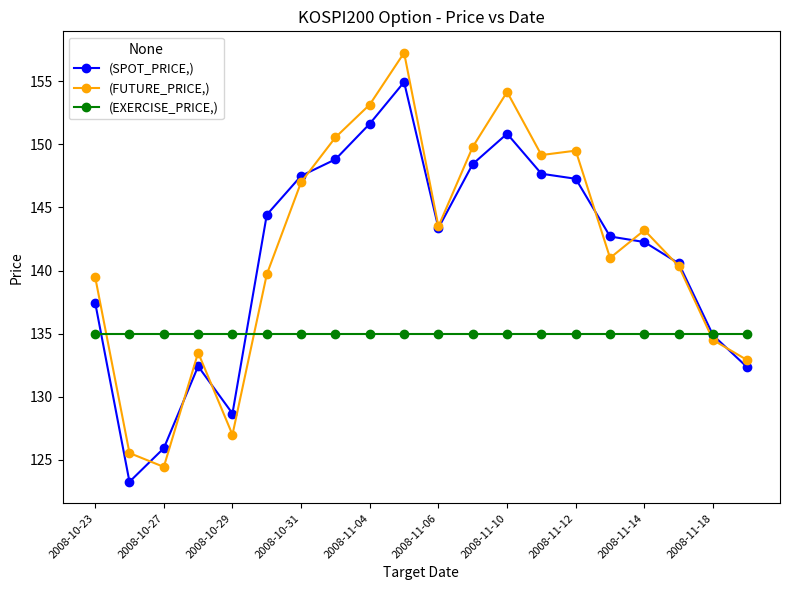

What is the value of the (EXERCISE_PRICE,) point at the 10th from the left?

135.0